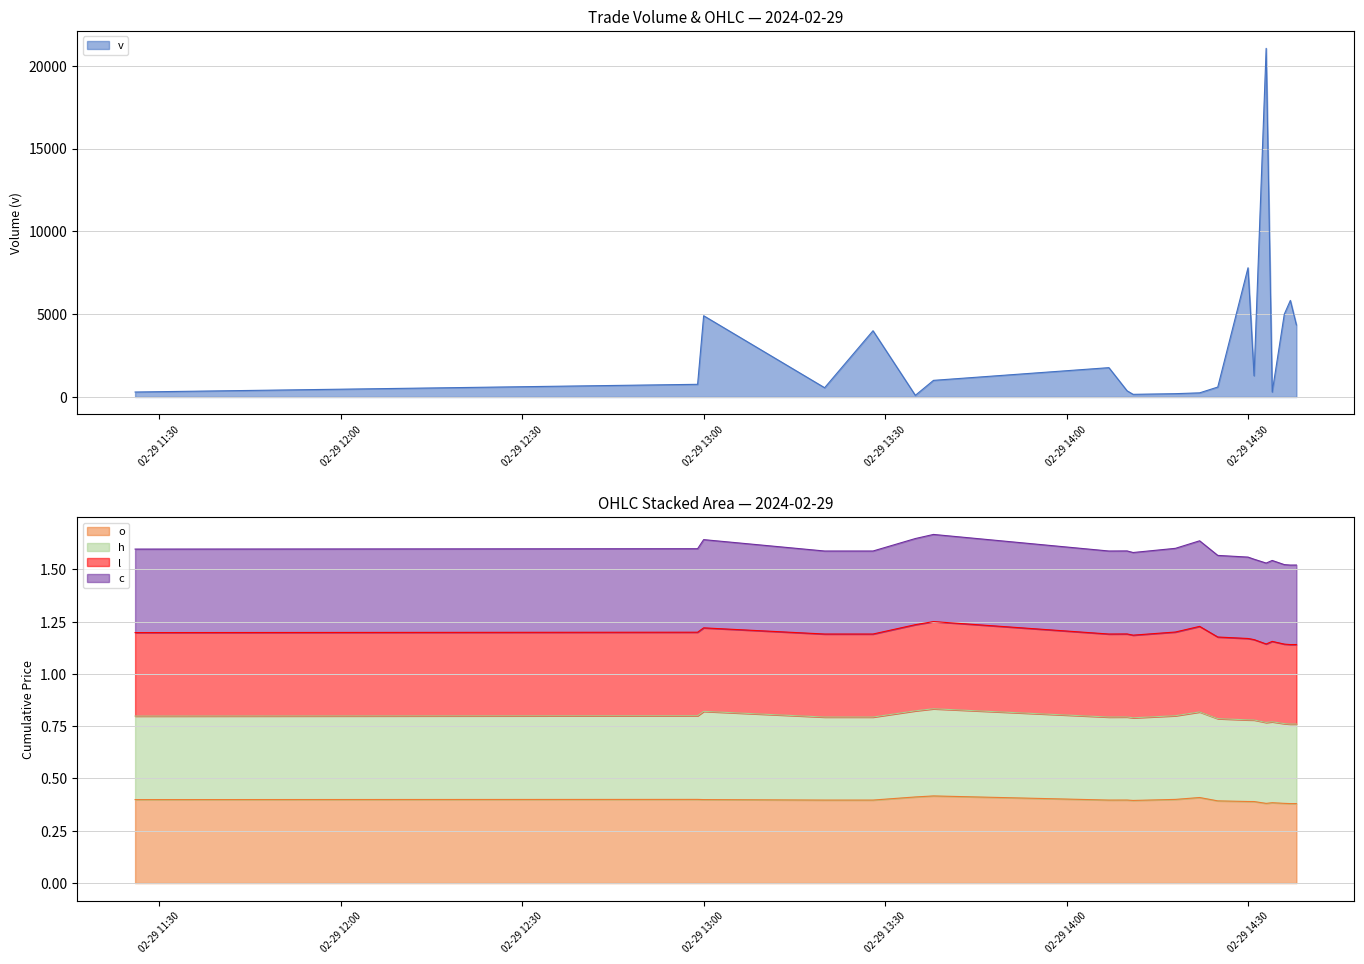

The value of v at 02-29 13:00 is 4906. True or false?

True